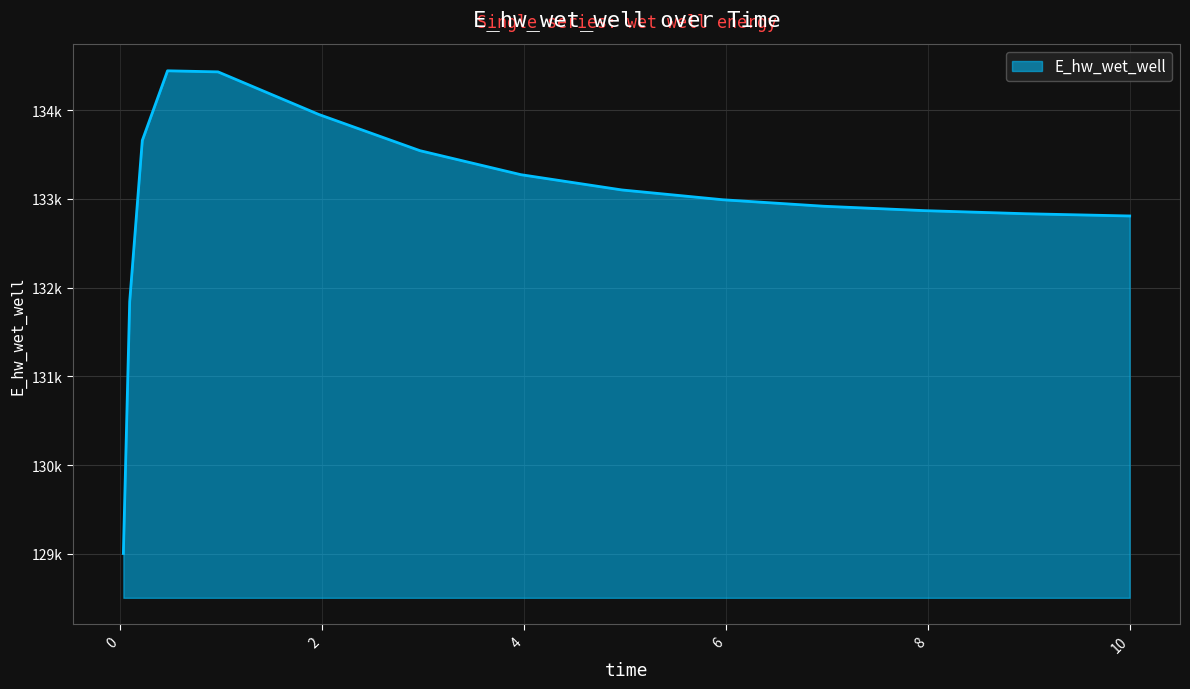

Does the chart display data point markers on the line(s)?

No